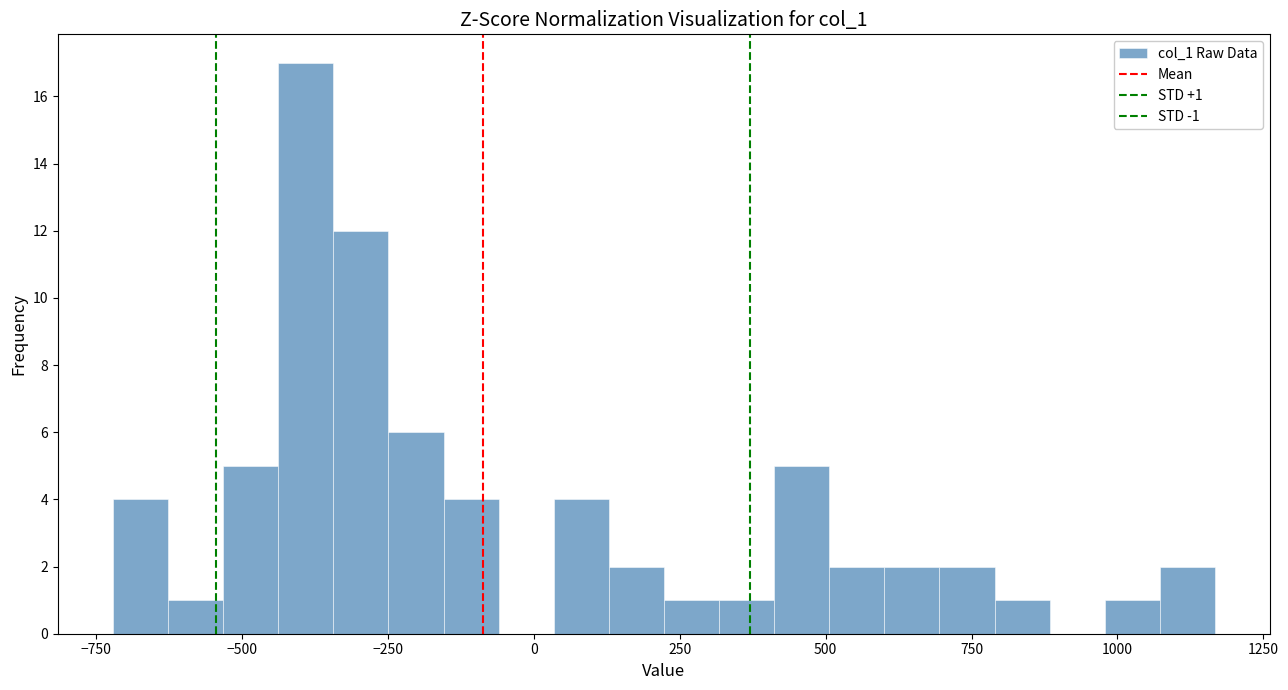

Read against the x-axis, roughly where is the centre of the tallest bar?

-400